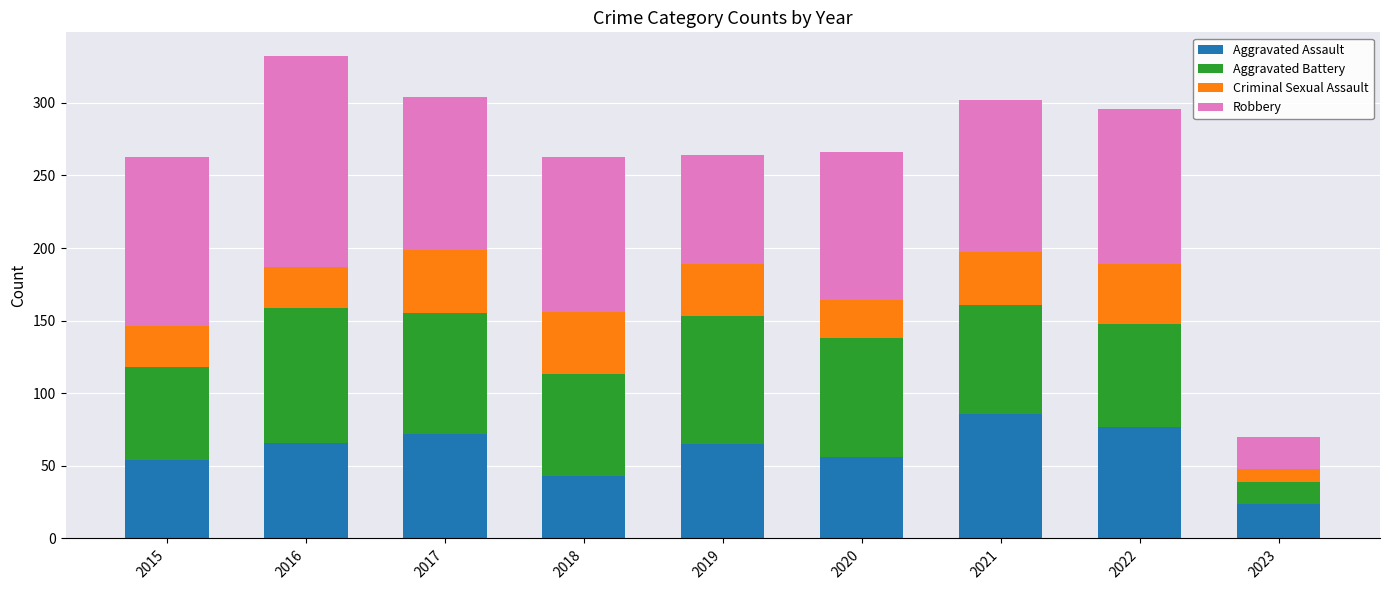

What is the sum of the Aggravated Assault values at 2018 and 2020?

99